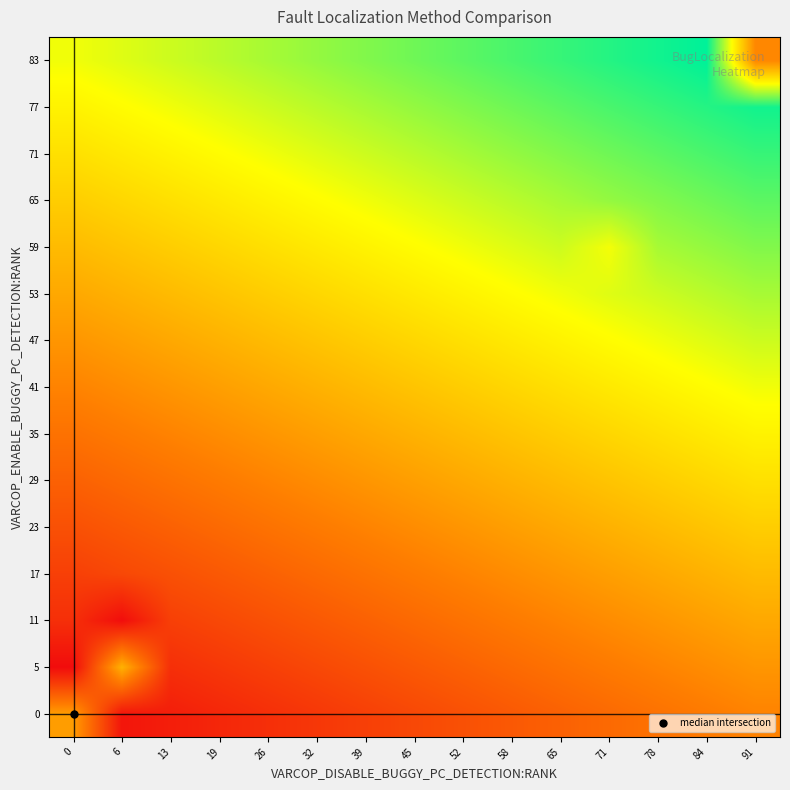

What is the difference between the highest and lowest values at 19?

200.0